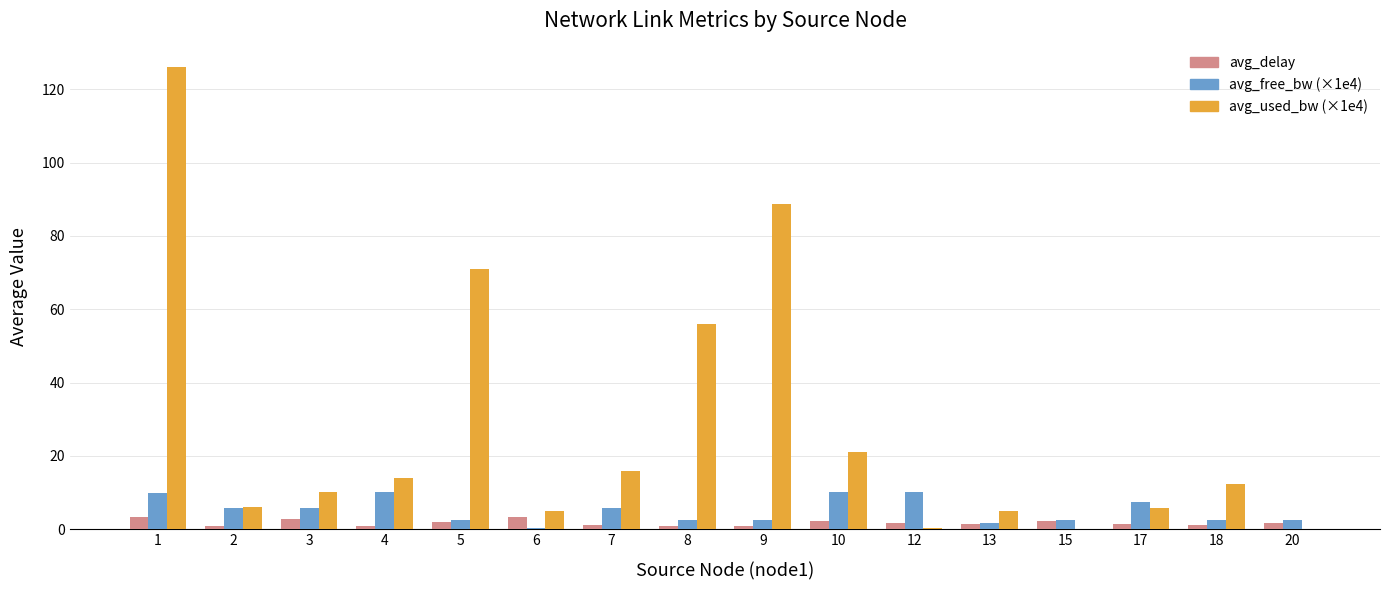

What is the highest value of the avg_delay series?

3.2